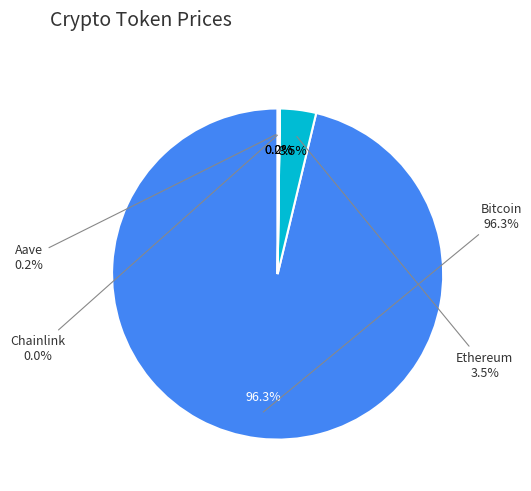

Count the number of slices in the pie.

4